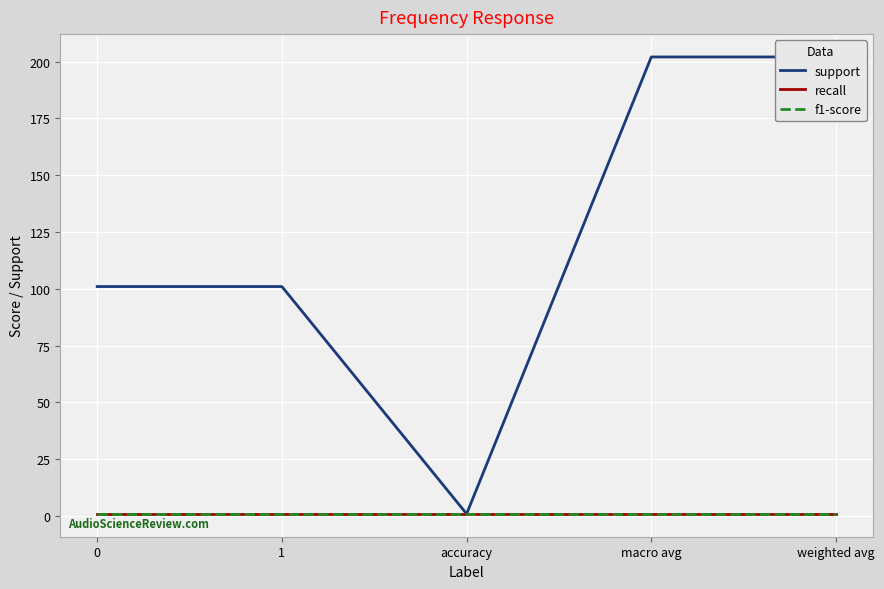

Is this an area chart (filled region under the line)?

No